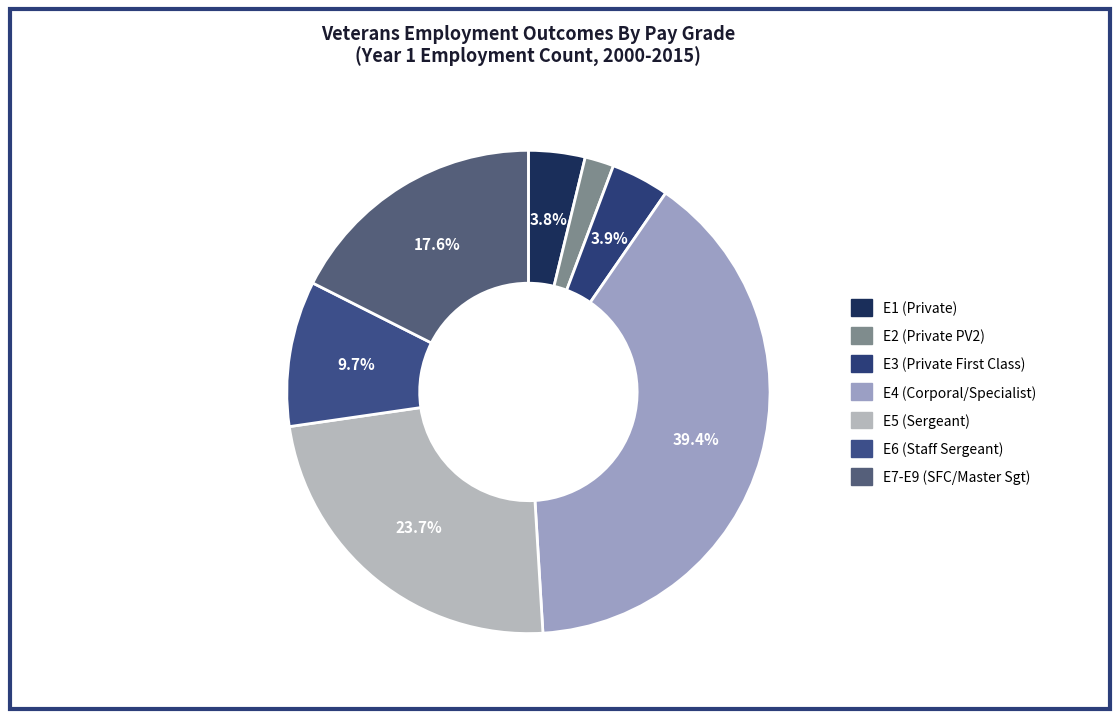

How many slices are in this pie chart?

7